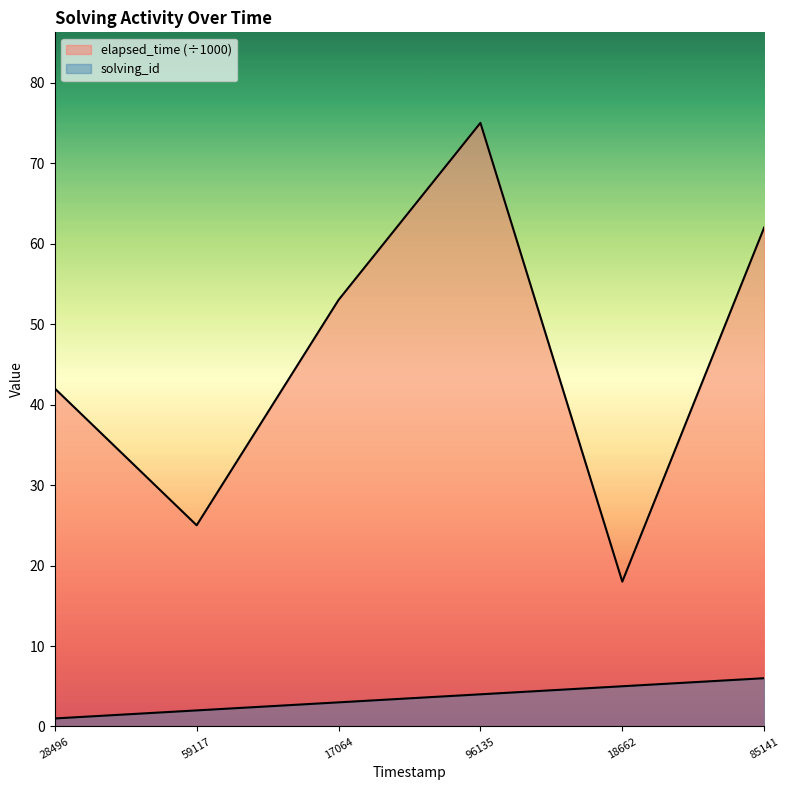

What is the value of the elapsed_time point at the 5th from the left?

18